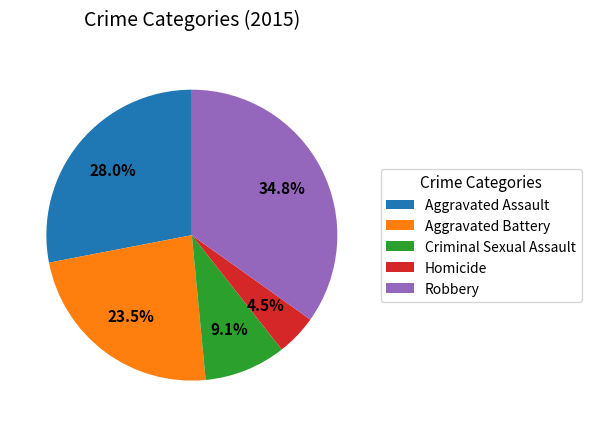

Rank the categories by value from highest to lowest.

Robbery, Aggravated Assault, Aggravated Battery, Criminal Sexual Assault, Homicide